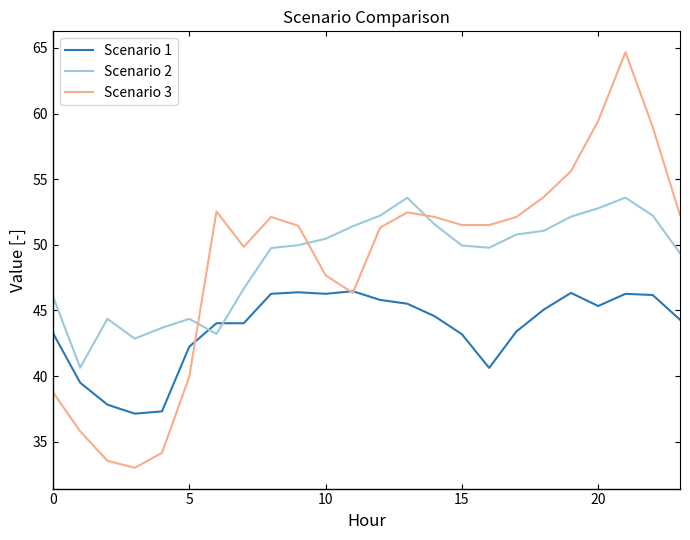

What is the smallest value displayed?

33.0